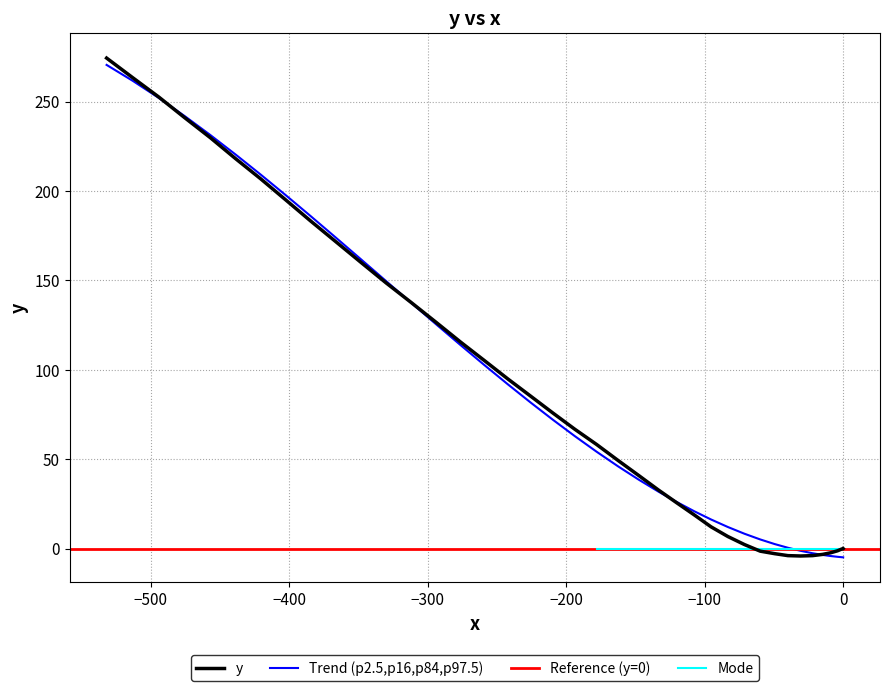

What is the maximum value shown in the chart?

274.4